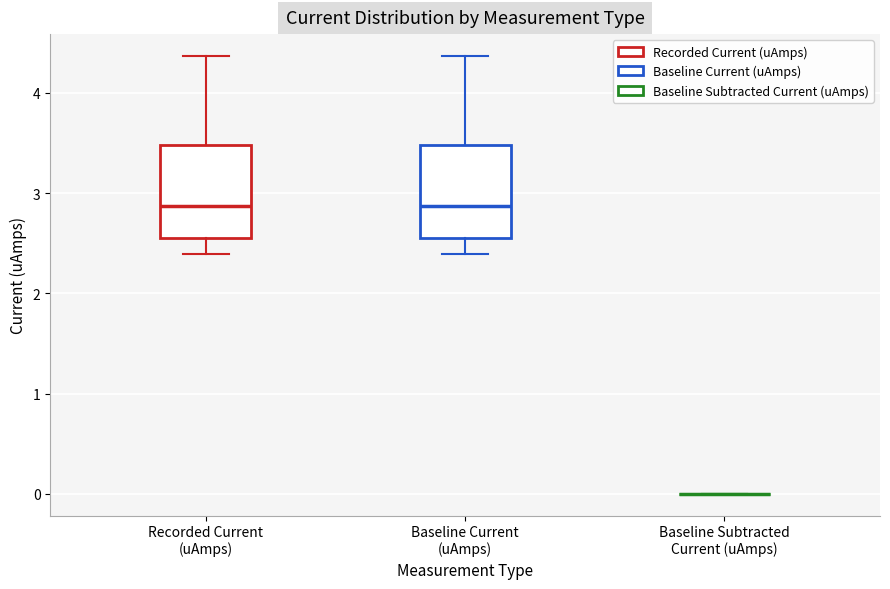

Reading left to right, transcribe this box plot: for each box, give where its median line is, the range the box spans, and where its two whiskers end, as read against the y-axis. The values are not printed on the chart, so give them approximately, as read against the axis.

Recorded Current (uAmps): median 2.9, box 2.6 to 3.5, whiskers 2.4 to 4.4
Baseline Current (uAmps): median 2.9, box 2.6 to 3.5, whiskers 2.4 to 4.4
Baseline Subtracted Current (uAmps): box collapsed to a line at 0.0, whiskers 0.0 to 0.0